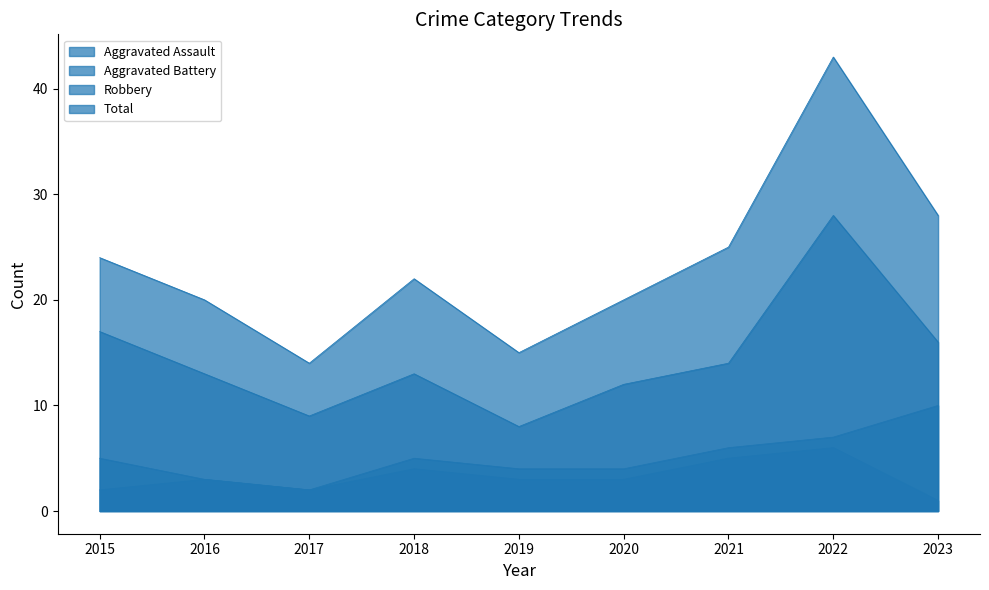

What is the total value across all series at 2023?

55